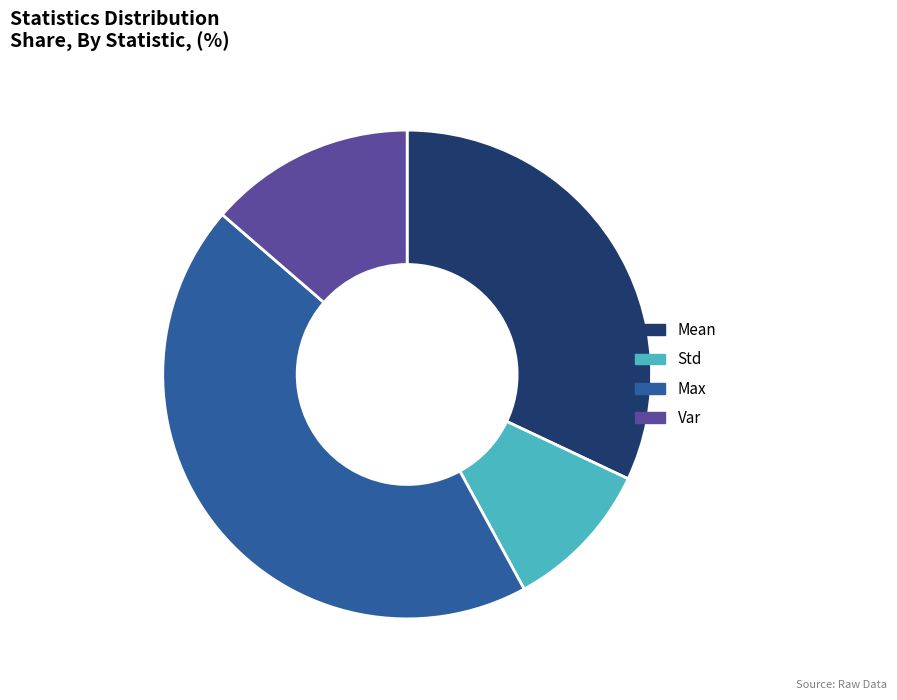

Do Std and Max together represent more than half of the pie?

Yes